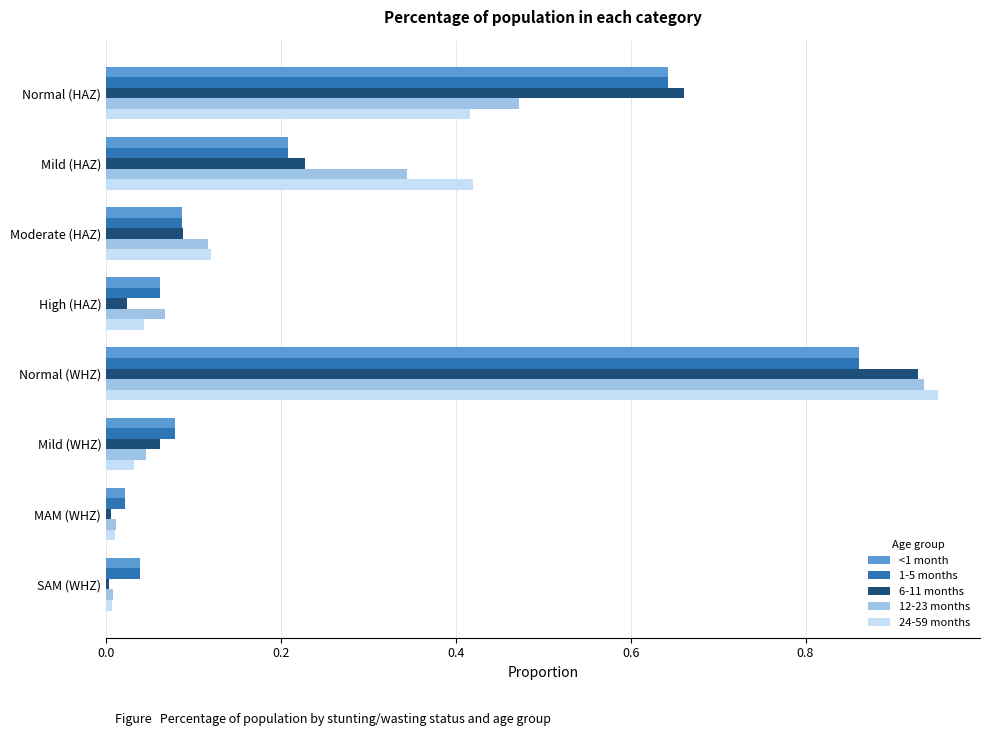

What is the sum of all 1-5 months values?

2.0